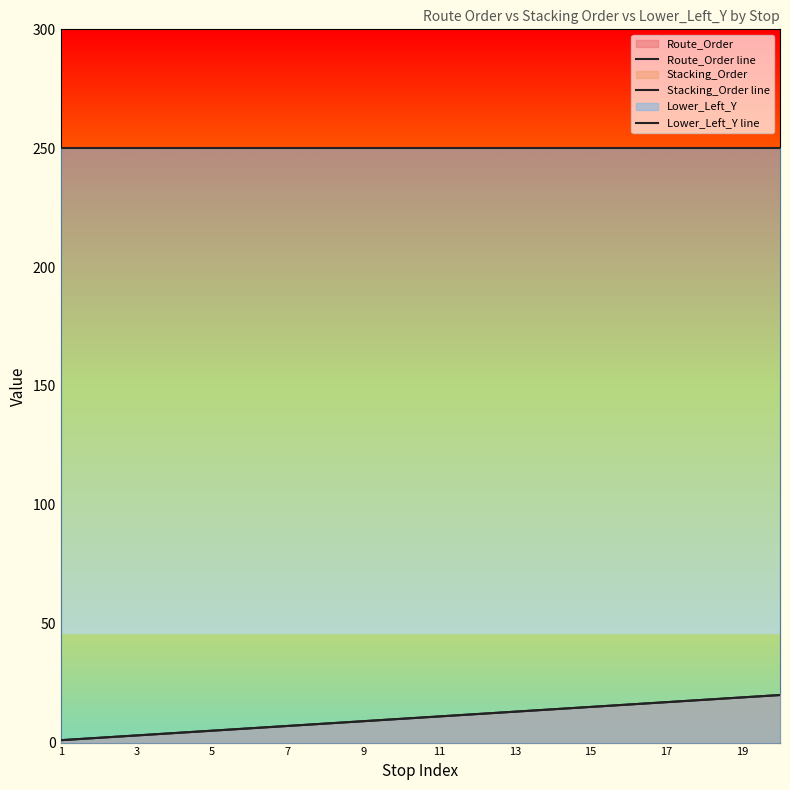

Which label corresponds to the smallest value in the chart?

1